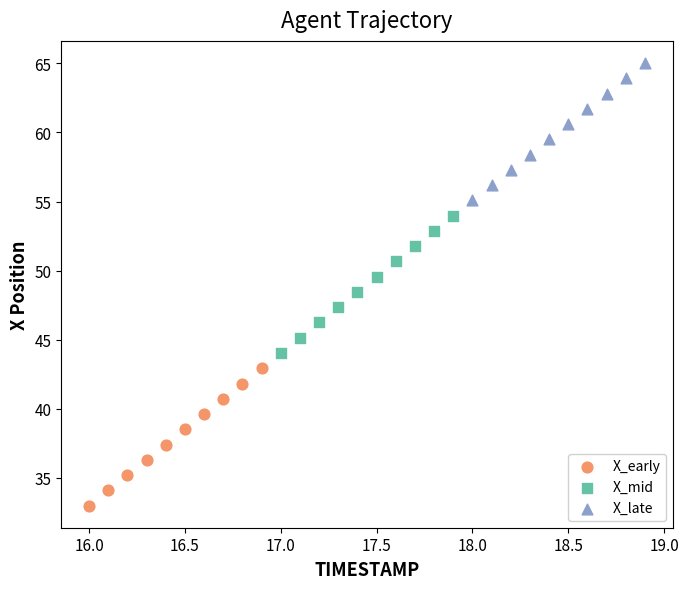

Which series contains the highest Y value?

X_late